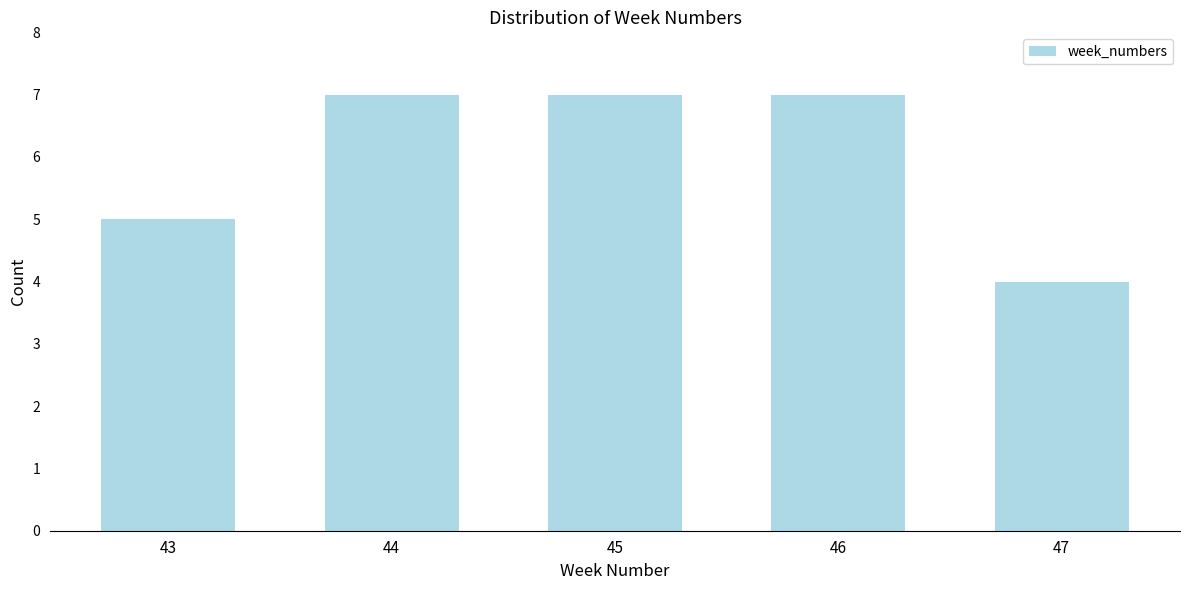

Reading left to right, extract all data points from this chart.

5	7	7	7	4